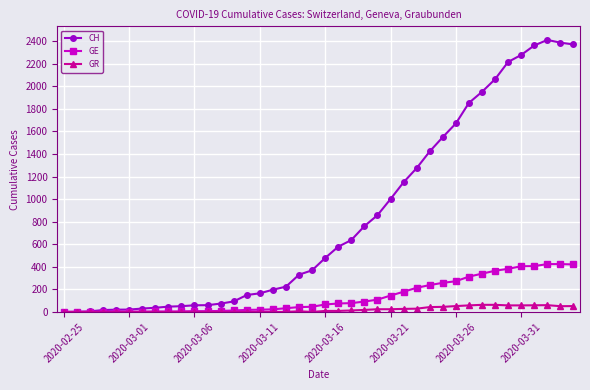

What is the greatest value displayed?

2410